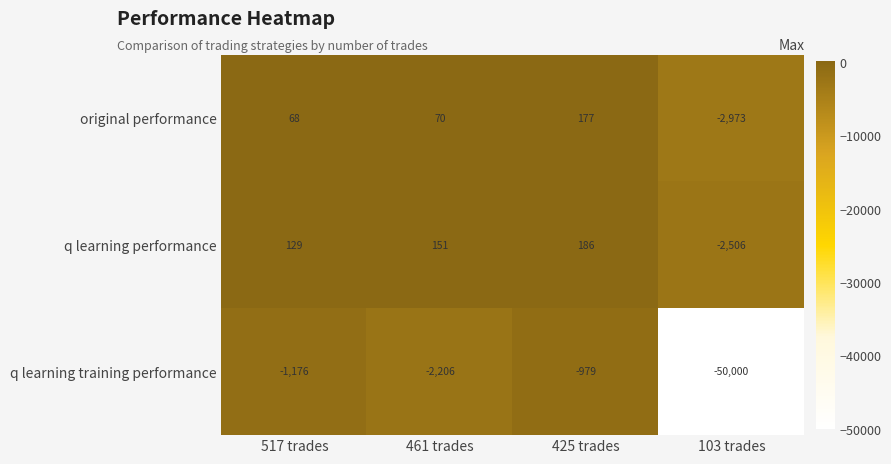

Which category has the highest value in the q learning performance series?

425 trades